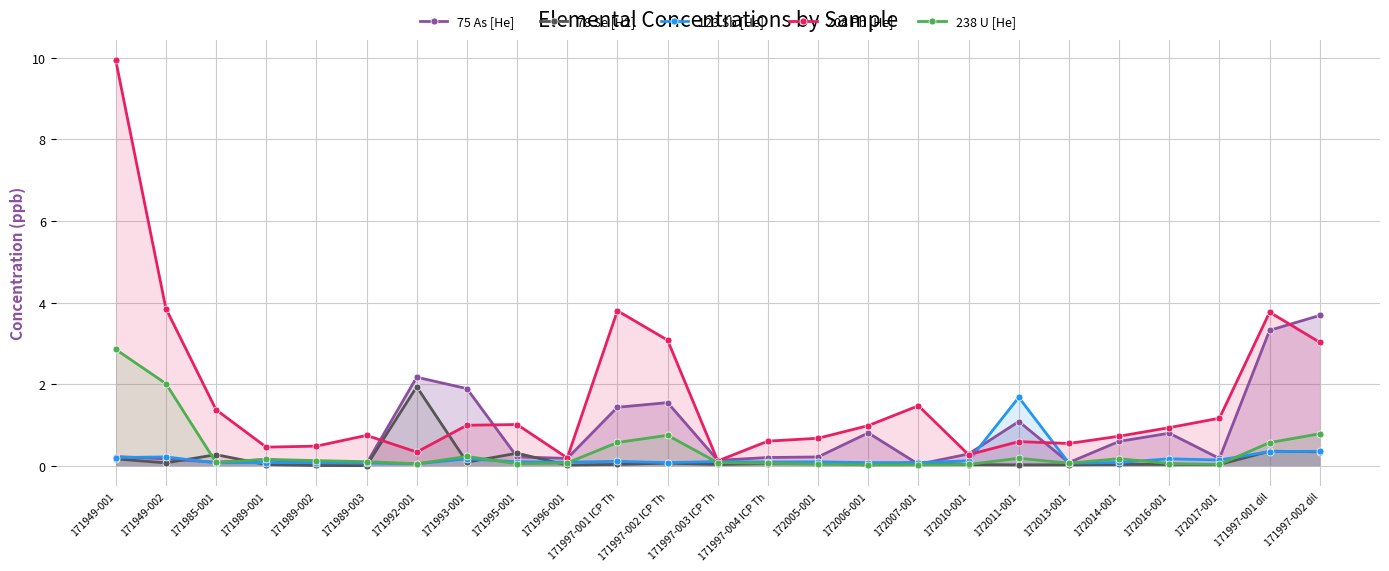

What is the difference between the maximum and minimum values in the 75 As [He] series?

3.6